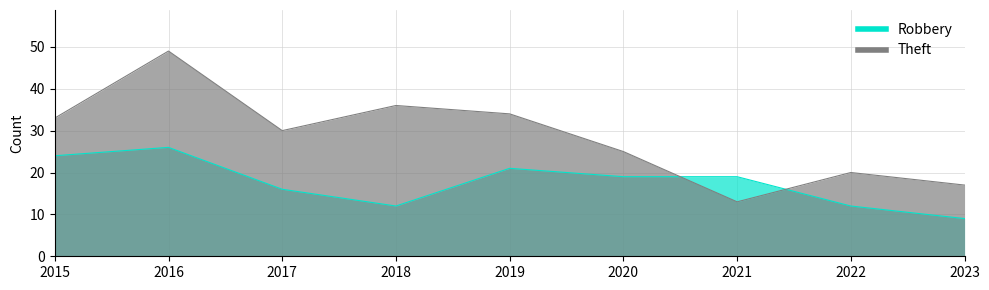

Between which two adjacent categories do Theft and Robbery first intersect?

2020 and 2021